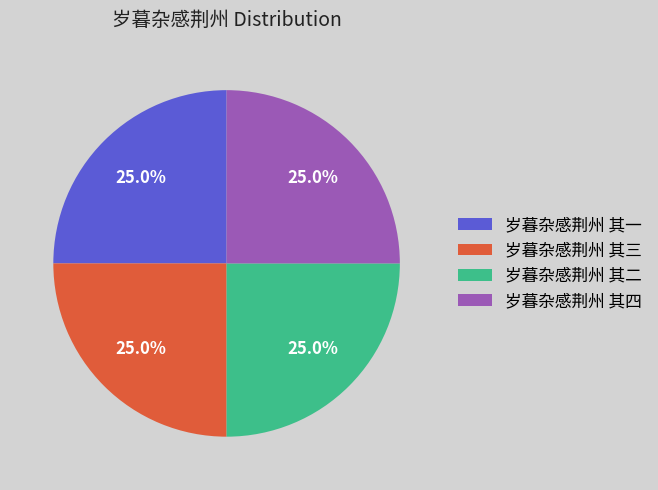

The 岁暮杂感荆州 其一 slice represents 25% of the pie. True or false?

True